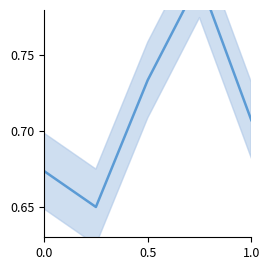

Is this an area chart (filled region under the line)?

No